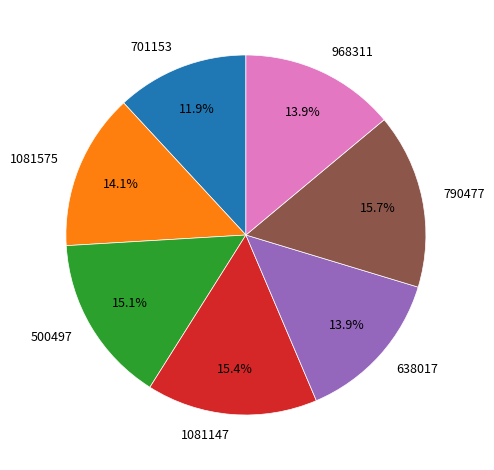

What is the smallest slice in the pie chart?

701153